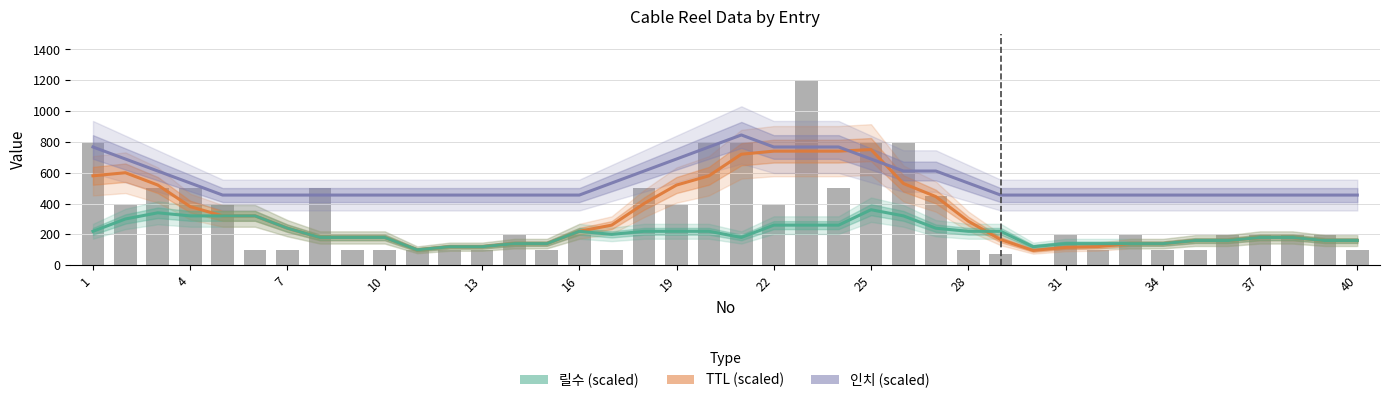

What is the spread (max minus min) of values at 37?

335.0